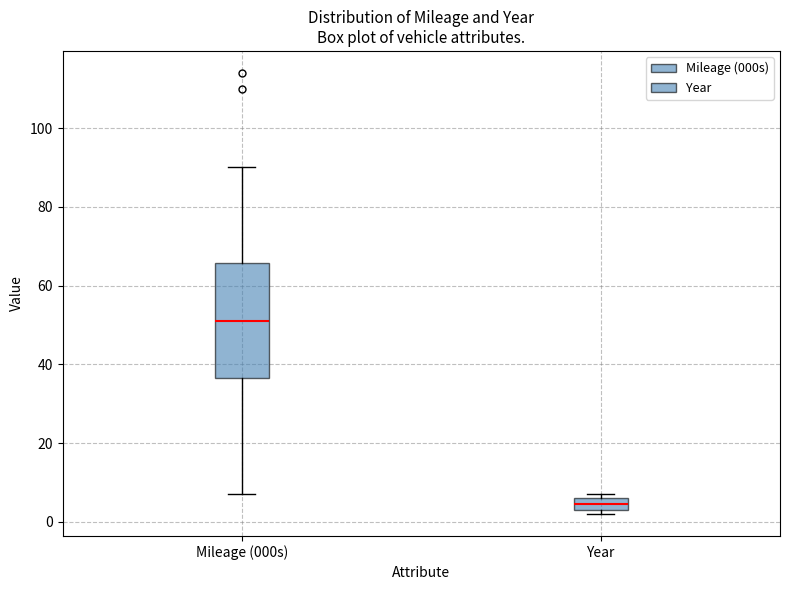

Where is the upper edge of the box for Year on the y-axis? The values are not printed on the chart, so give them approximately, as read against the axis.

6